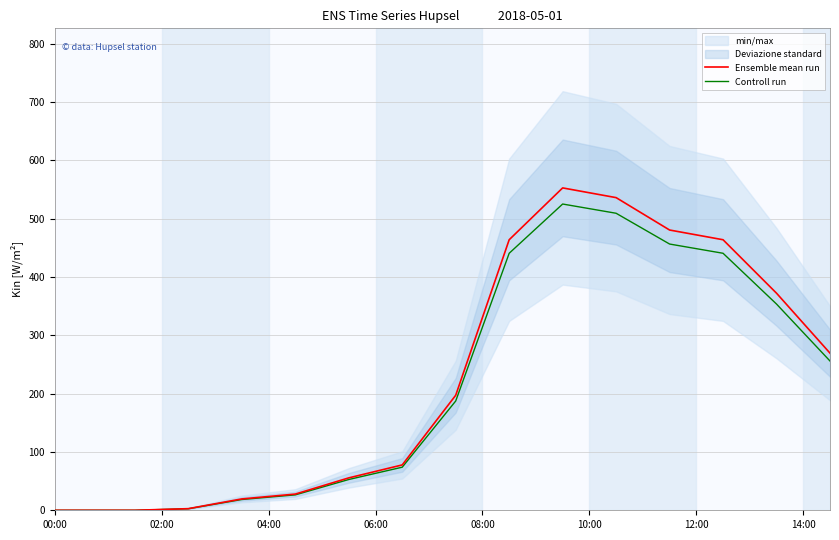

What is the label of the 27th point from the right?

06:00